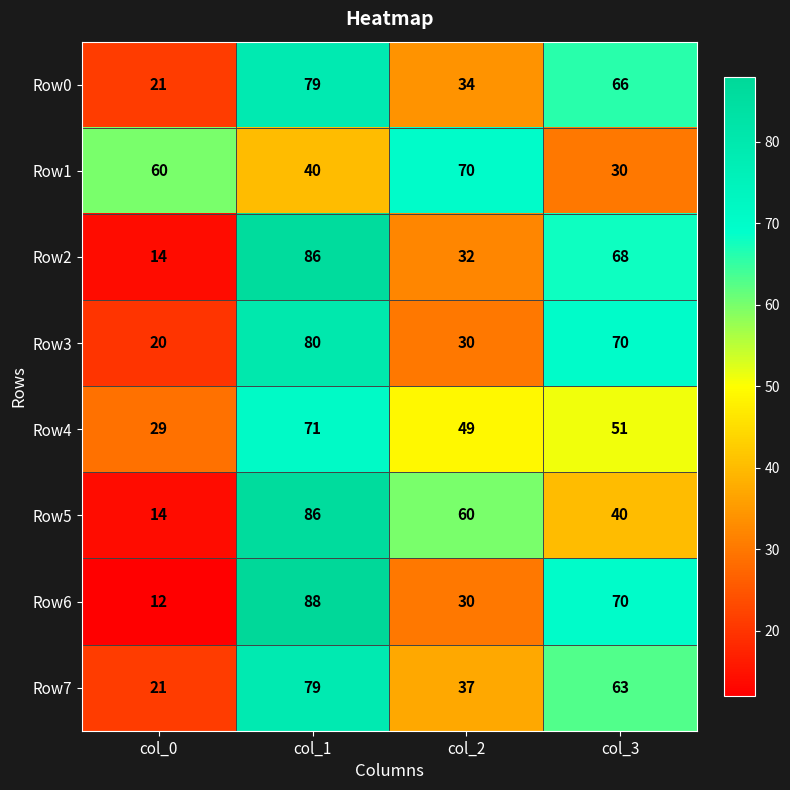

Read the Row5 value at col_0.

14